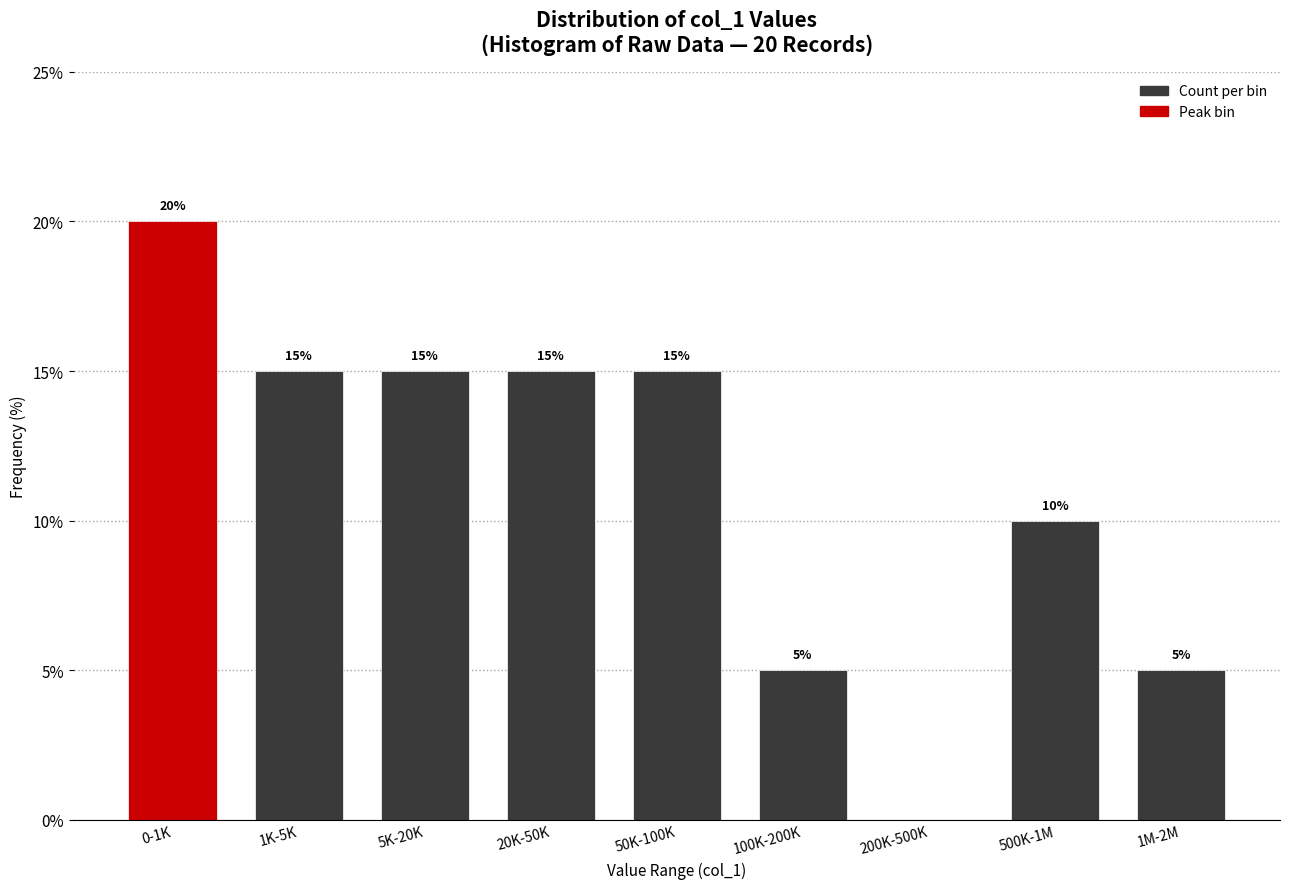

Reading left to right, transcribe all the data shown in this chart.

0-1K=20	1K-5K=15	5K-20K=15	20K-50K=15	50K-100K=15	100K-200K=5	200K-500K=0	500K-1M=10	1M-2M=5